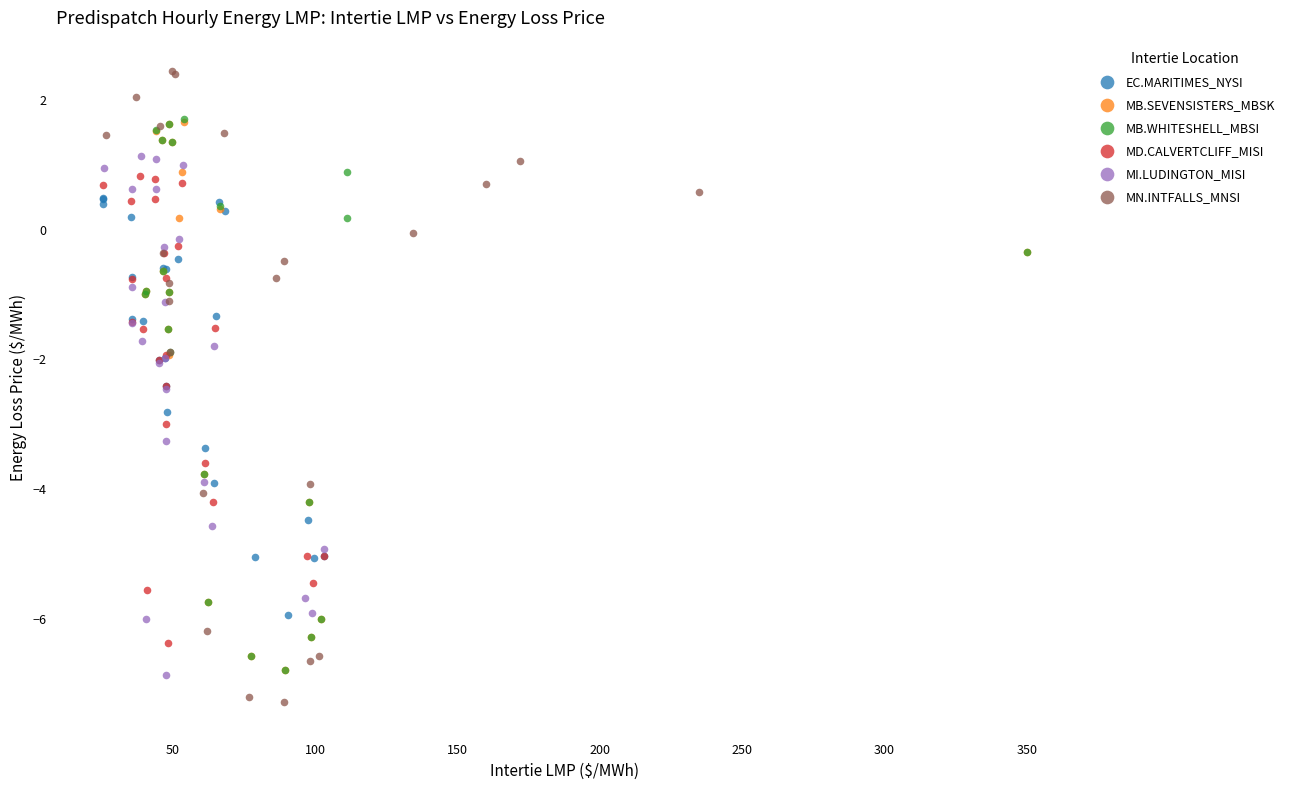

Which series has the widest spread of Y values?

MN.INTFALLS_MNSI